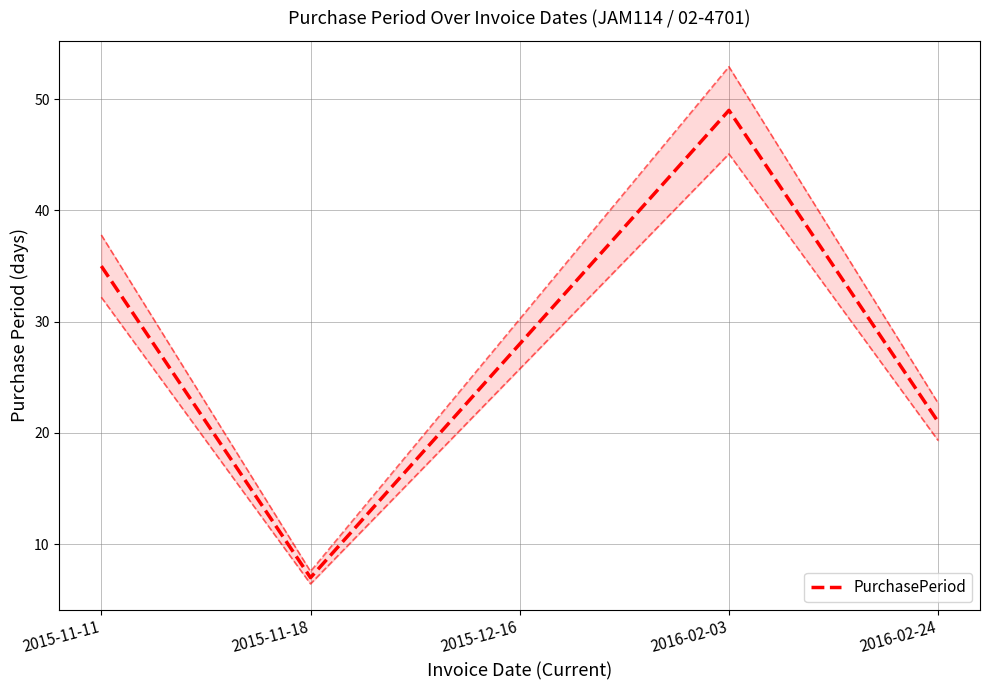

Rank the categories by value from lowest to highest.

2015-11-18, 2016-02-24, 2015-12-16, 2015-11-11, 2016-02-03